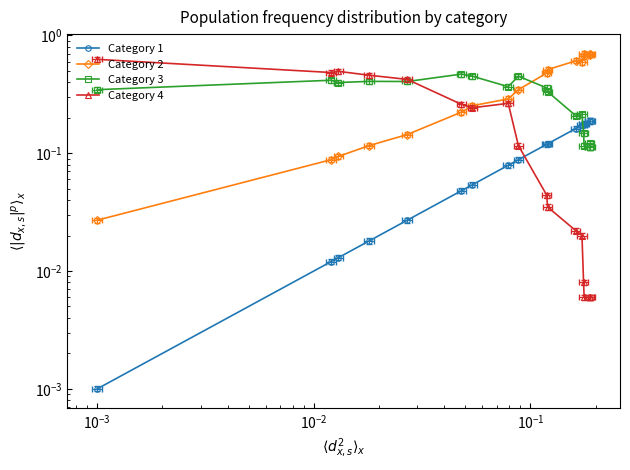

Reading right to left, list all the values displayed in this chart.

Category 1: 0.2	0.2	0.2	0.2	0.2	0.2	0.2	0.1	0.1	0.1	0.1	0.1	0.0	0.0	0.0	0.0	0.0	0.0
Category 2: 0.7	0.7	0.7	0.7	0.7	0.6	0.6	0.5	0.5	0.3	0.3	0.3	0.2	0.1	0.1	0.1	0.1	0.0
Category 3: 0.1	0.1	0.1	0.1	0.1	0.2	0.2	0.3	0.4	0.5	0.4	0.5	0.5	0.4	0.4	0.4	0.4	0.3
Category 4: 0.0	0.0	0.0	0.0	0.0	0.0	0.0	0.0	0.0	0.1	0.3	0.2	0.3	0.4	0.5	0.5	0.5	0.6